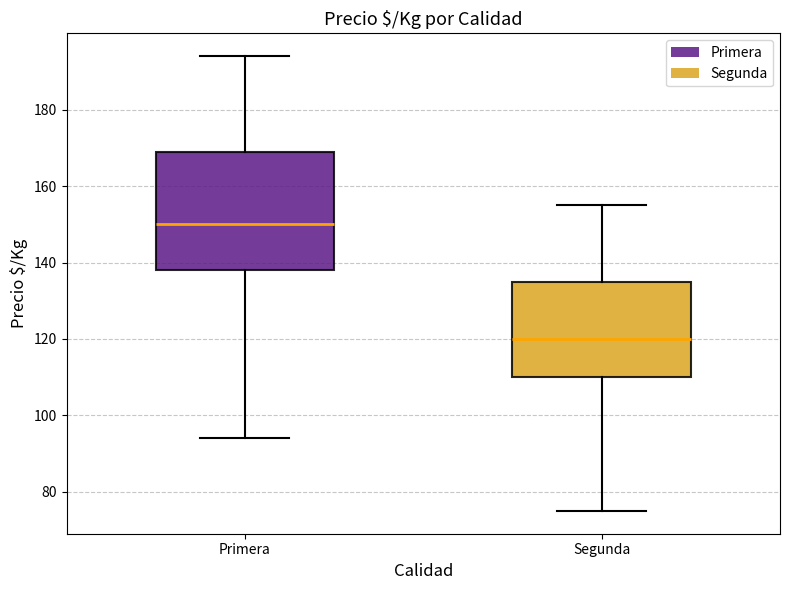

Reading left to right, transcribe this box plot: for each box, give where its median line is, the range the box spans, and where its two whiskers end, as read against the y-axis. The values are not printed on the chart, so give them approximately, as read against the axis.

Primera: median 150, box 138 to 170, whiskers 94 to 194
Segunda: median 120, box 110 to 136, whiskers 76 to 156